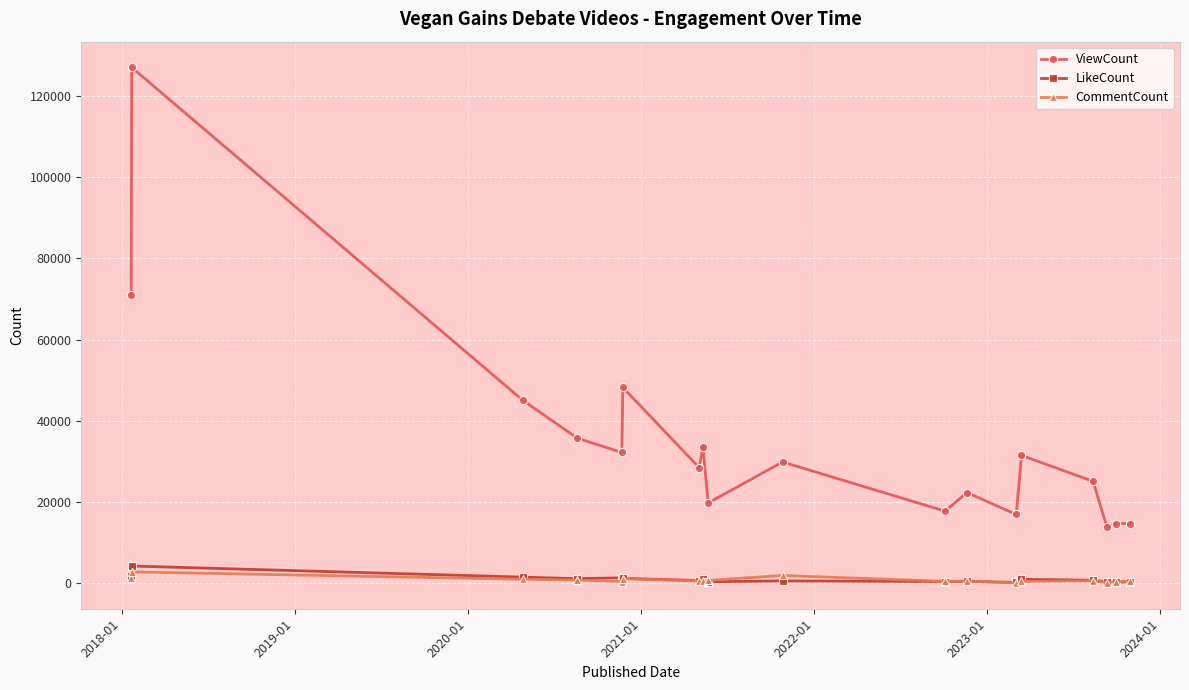

True or false: ViewCount and CommentCount cross at least once.

False